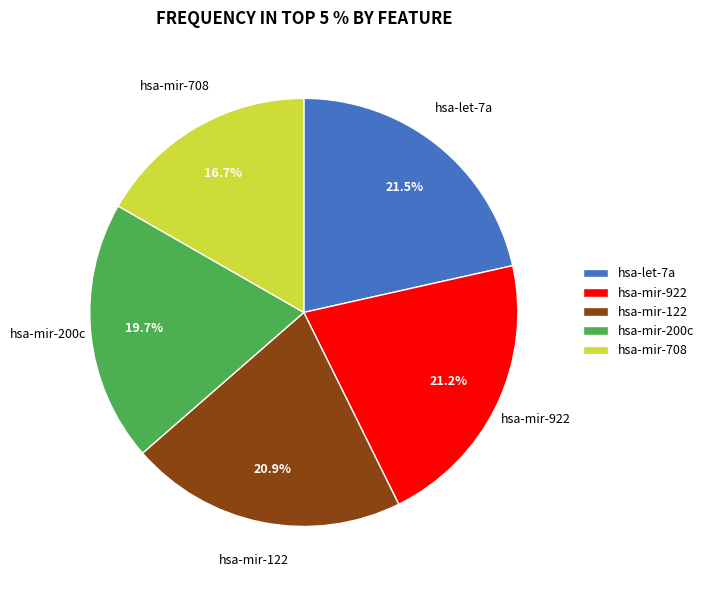

Do hsa-let-7a and hsa-mir-200c together represent more than half of the pie?

No